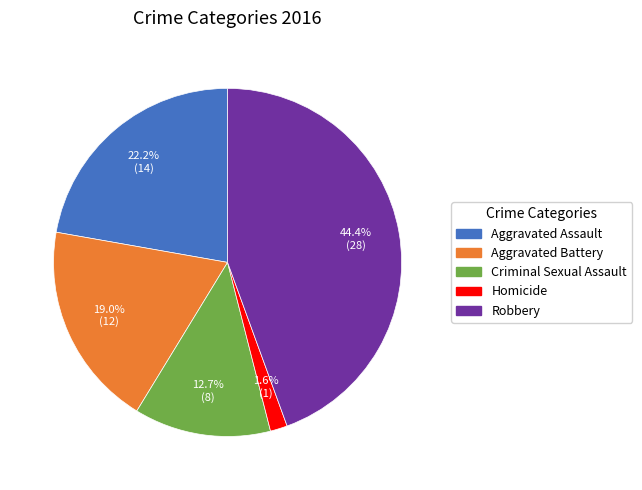

True or false: Criminal Sexual Assault accounts for 7% of the total.

False